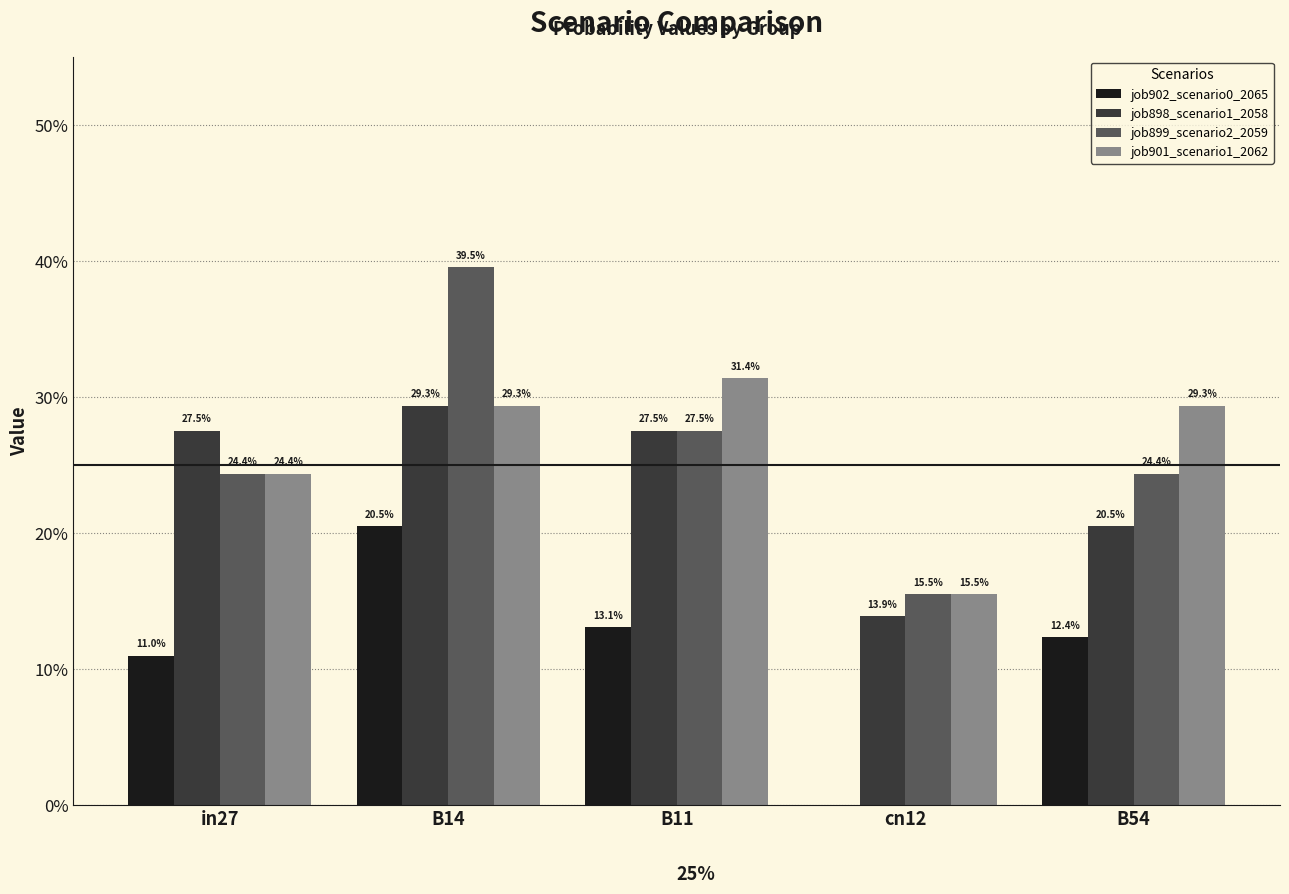

Reading left to right, transcribe all the data shown in this chart.

job902_scenario0_2065: 0.1	0.2	0.1	0.0	0.1
job898_scenario1_2058: 0.3	0.3	0.3	0.1	0.2
job899_scenario2_2059: 0.2	0.4	0.3	0.2	0.2
job901_scenario1_2062: 0.2	0.3	0.3	0.2	0.3